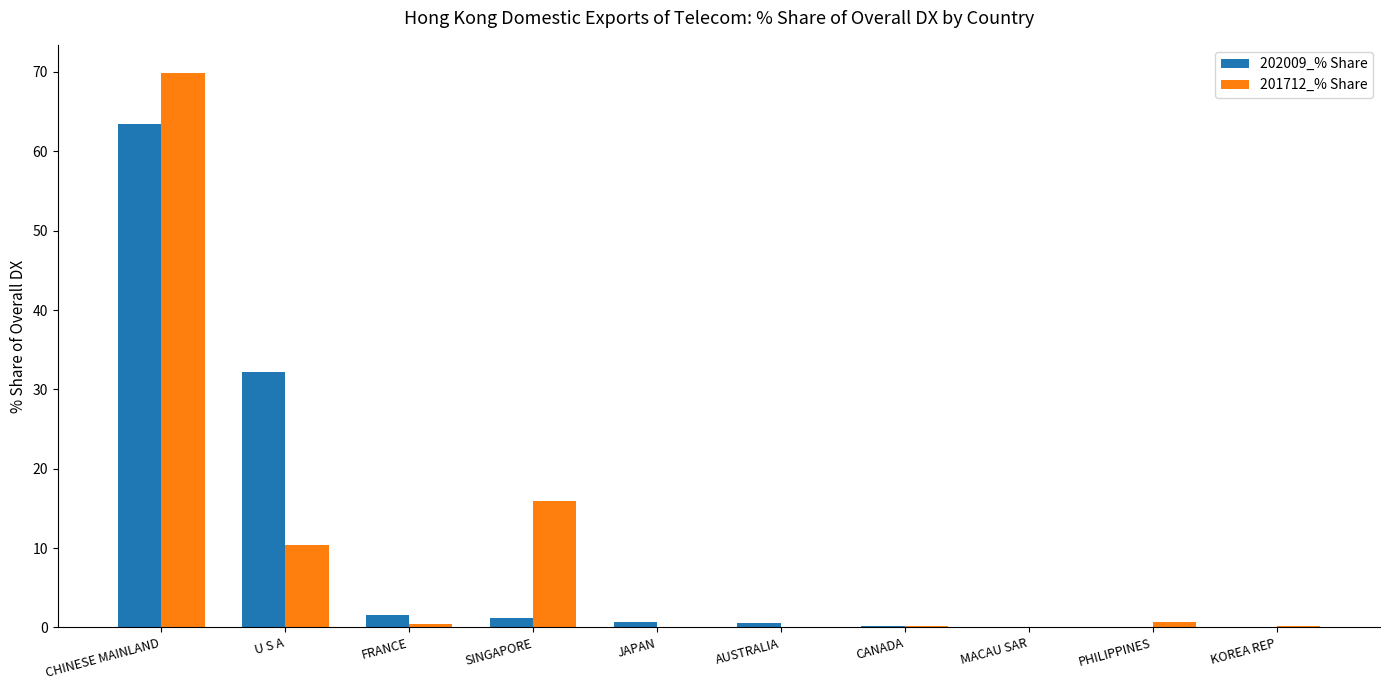

Where is 202009_% Share nearest to the value 31?

U S A